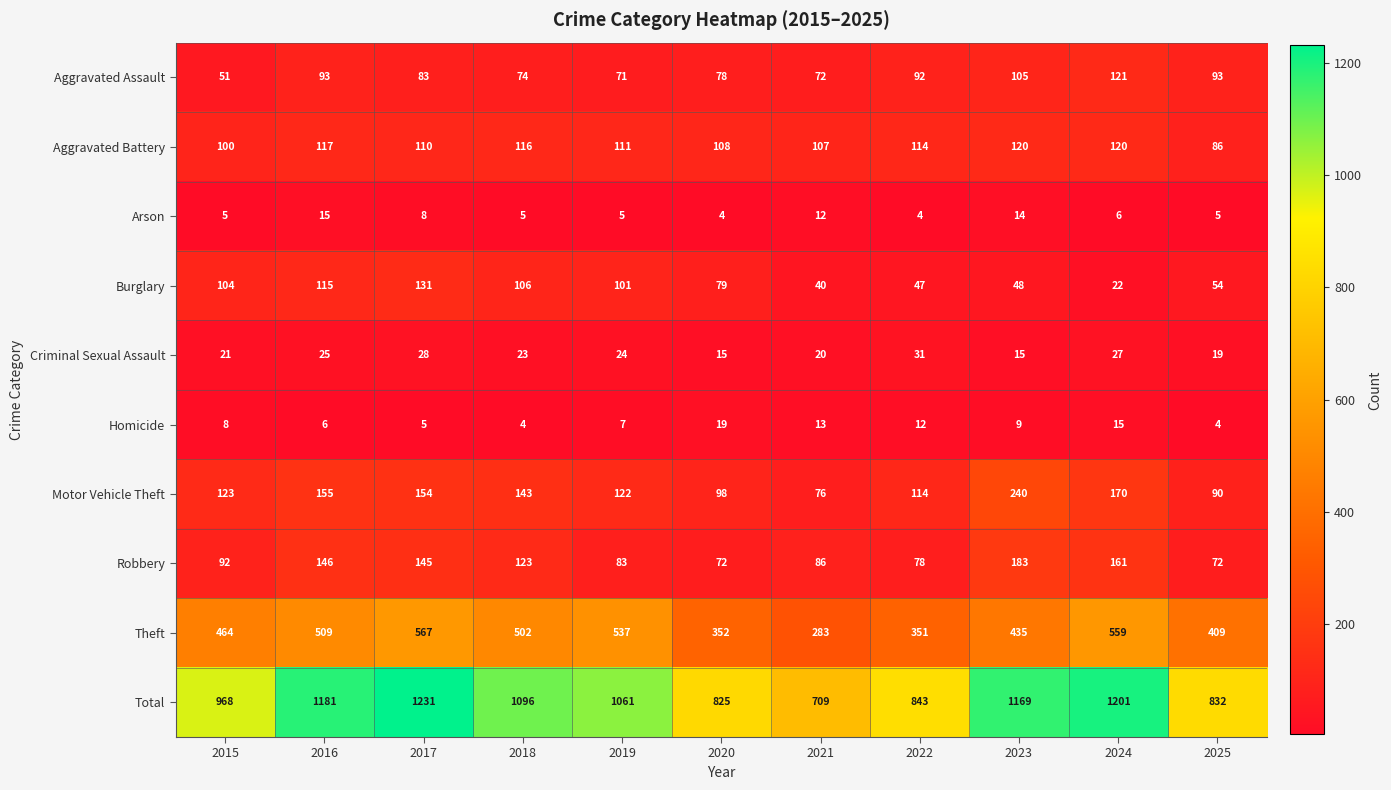

Which series has the largest total across all categories?

Total